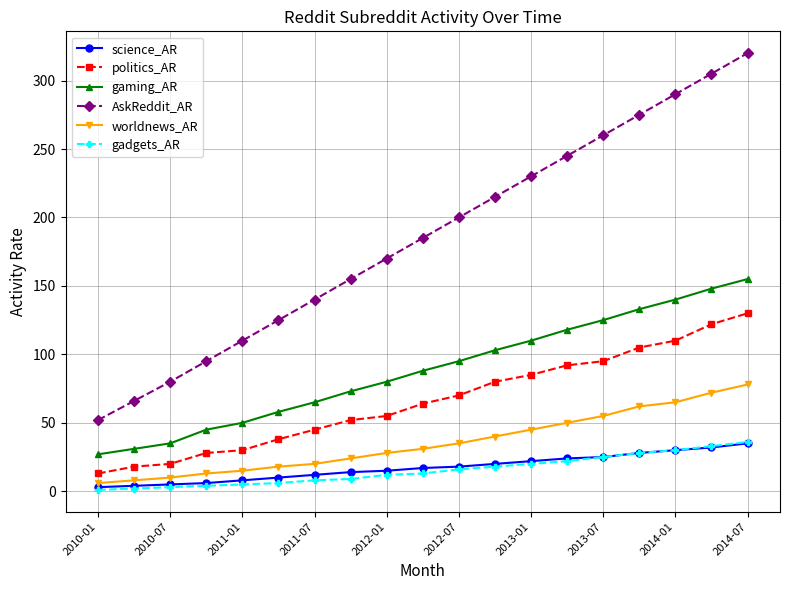

What is the difference between the second highest and second lowest values in the AskReddit_AR series?

239